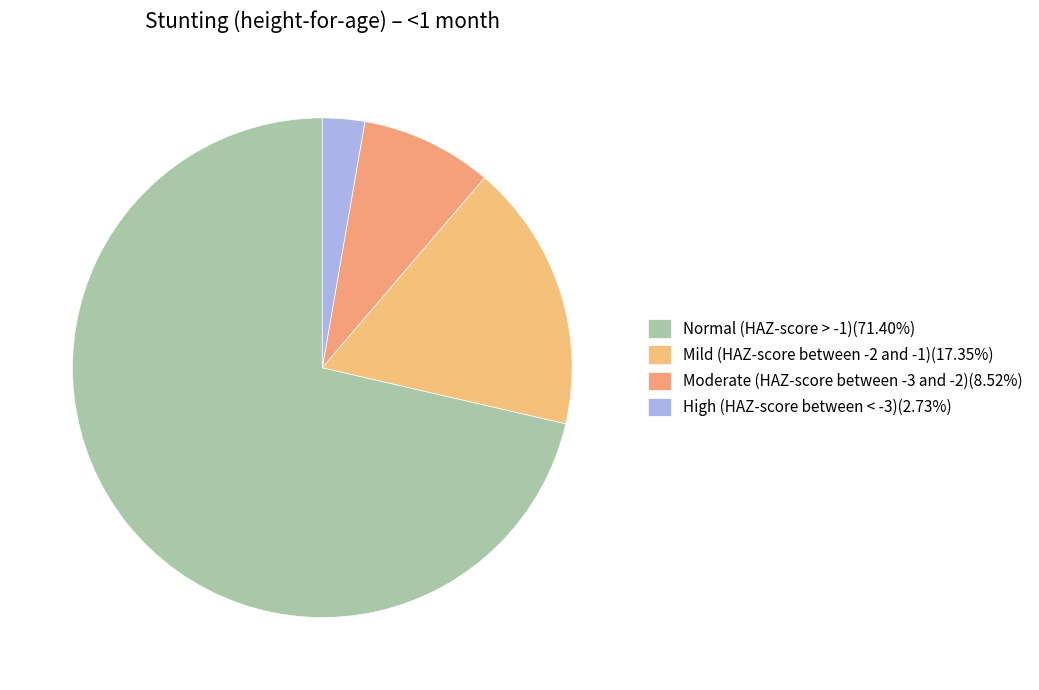

What is the total percentage of Normal (HAZ-score > -1) and High (HAZ-score between < -3)?

74.1%